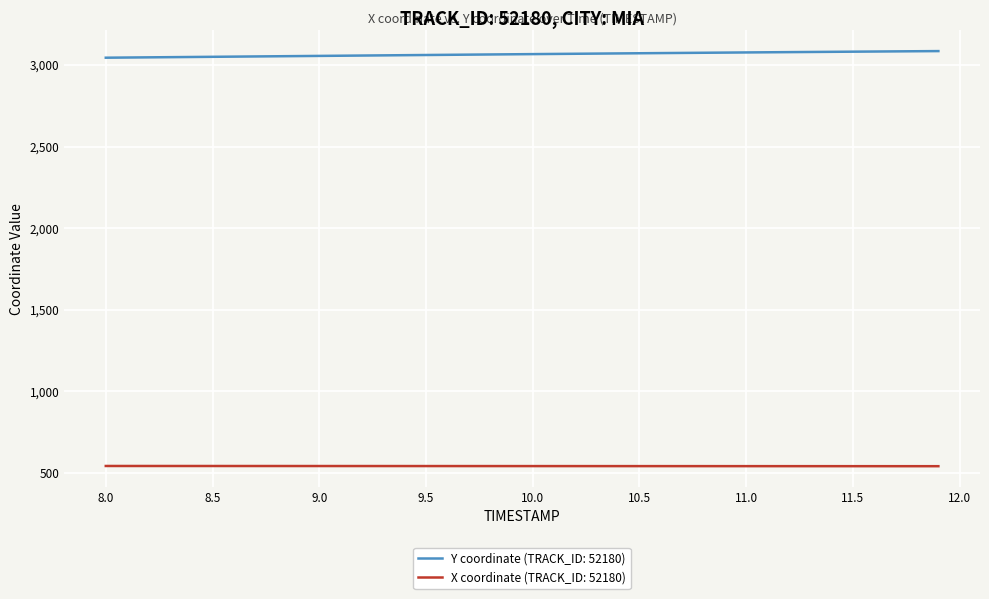

What is the highest value of the X coordinate (TRACK_ID: 52180) series?

542.5